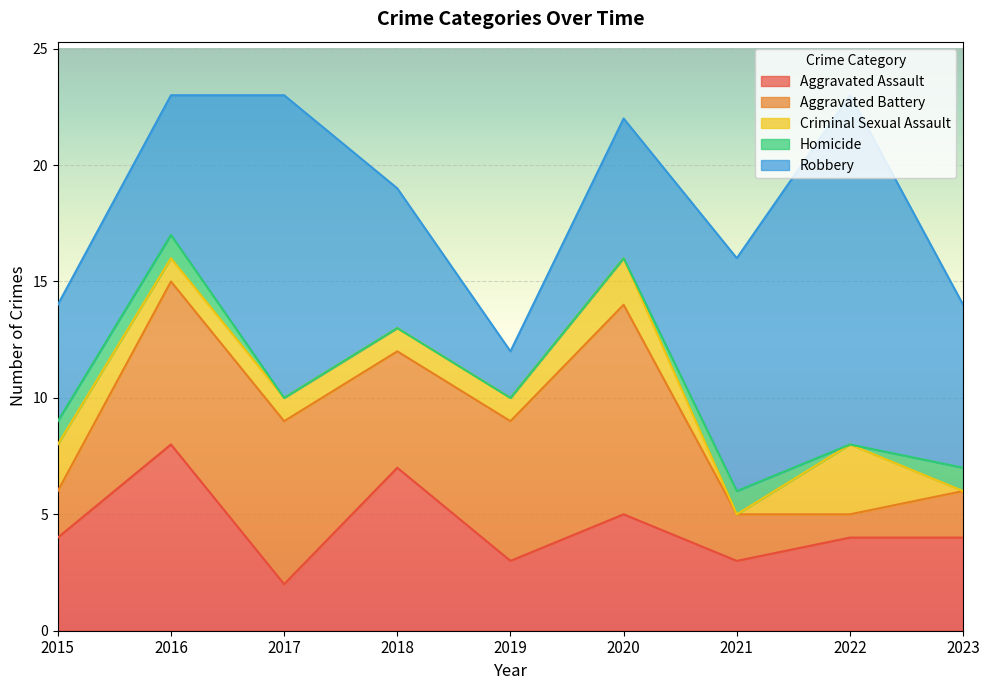

Is the value of Aggravated Battery at 2020 greater than the value of Aggravated Assault at 2020?

Yes